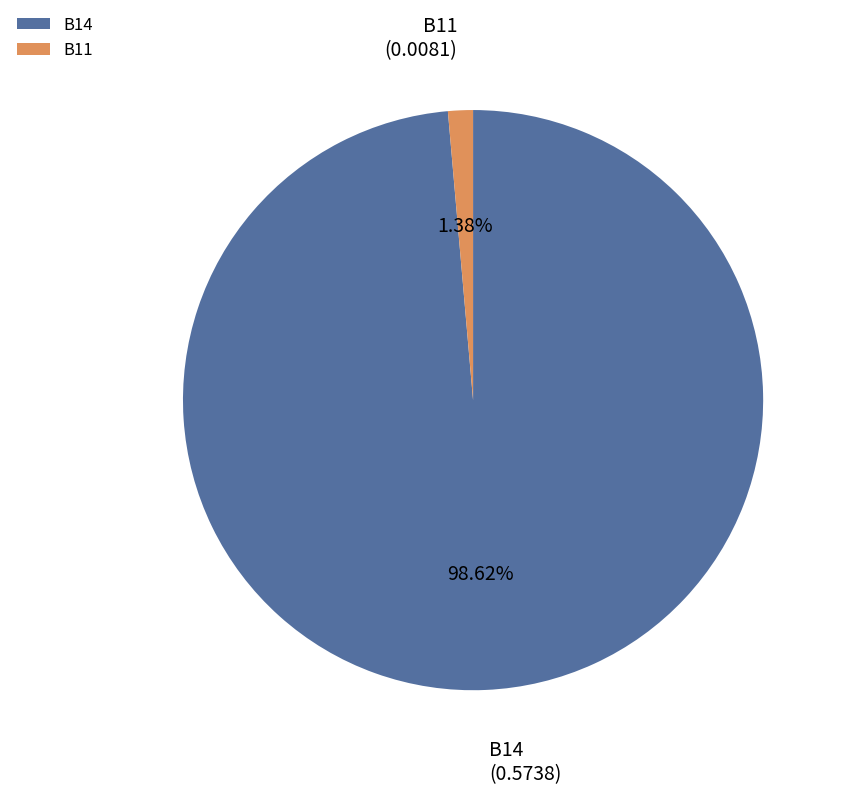

Does any single category account for the majority?

Yes